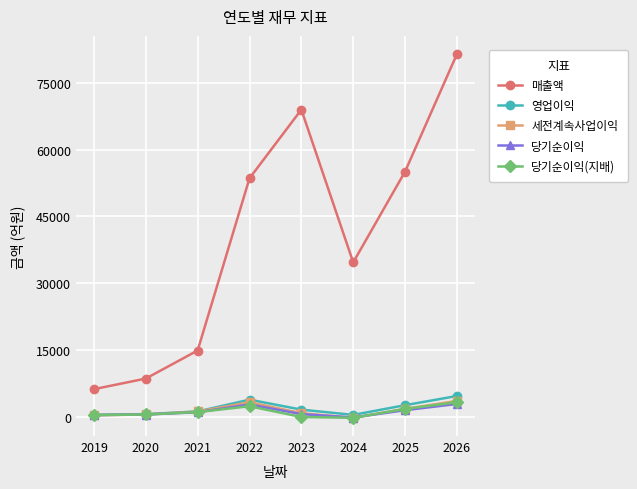

How many values in the 매출액 series are below 53576?

4